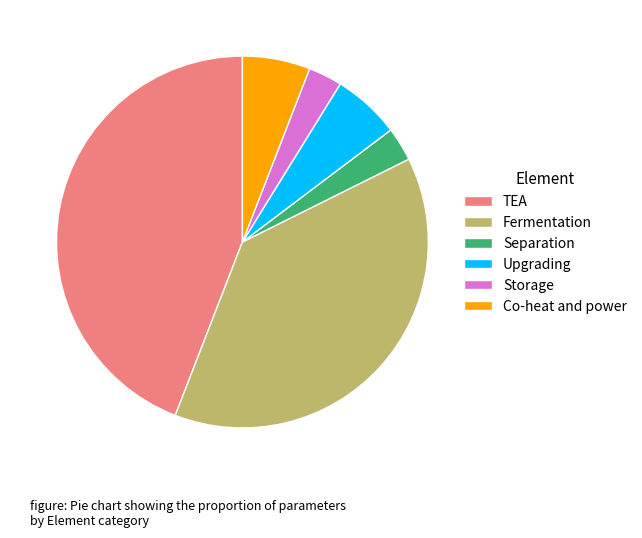

Does Fermentation represent more than half of the total?

No